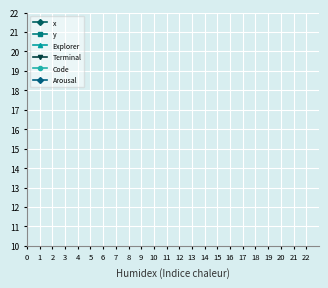

True or false: Terminal and Code cross at least once.

False